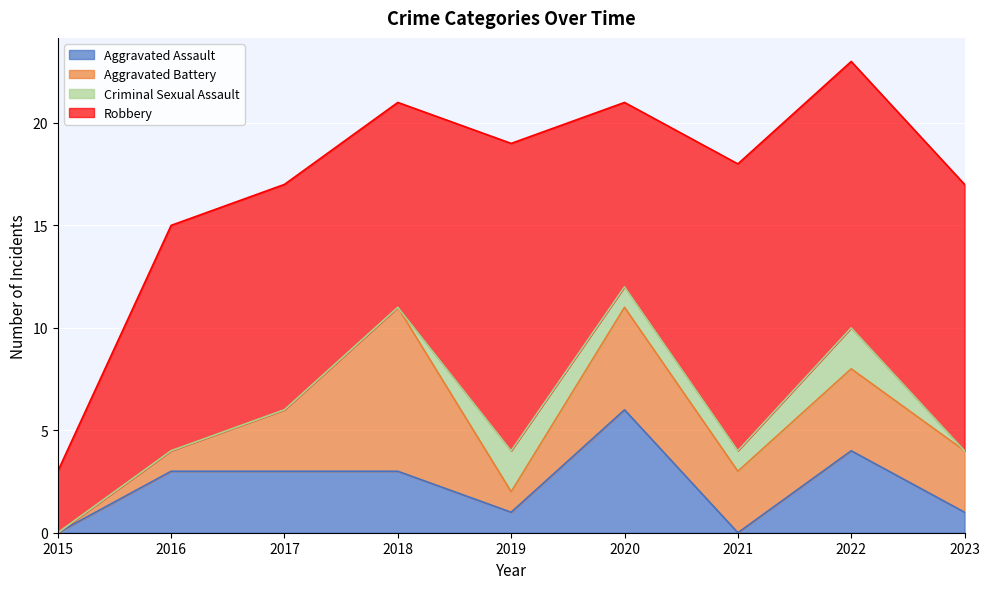

True or false: Criminal Sexual Assault has a value of -1 at 2018.

False